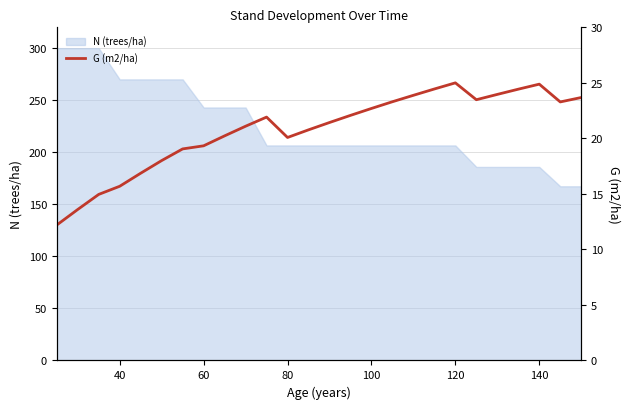

What is the difference between the second highest and second lowest values?

11.3